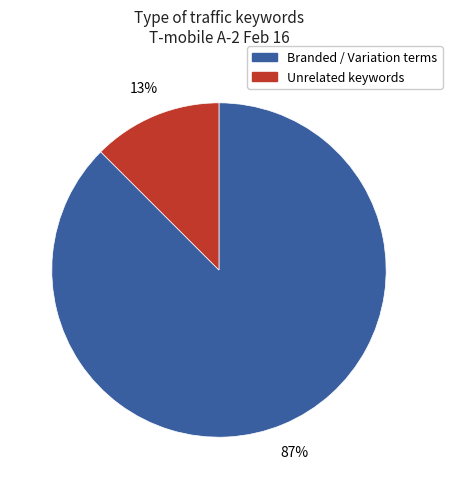

To the nearest percent, what is the average slice percentage?

50%